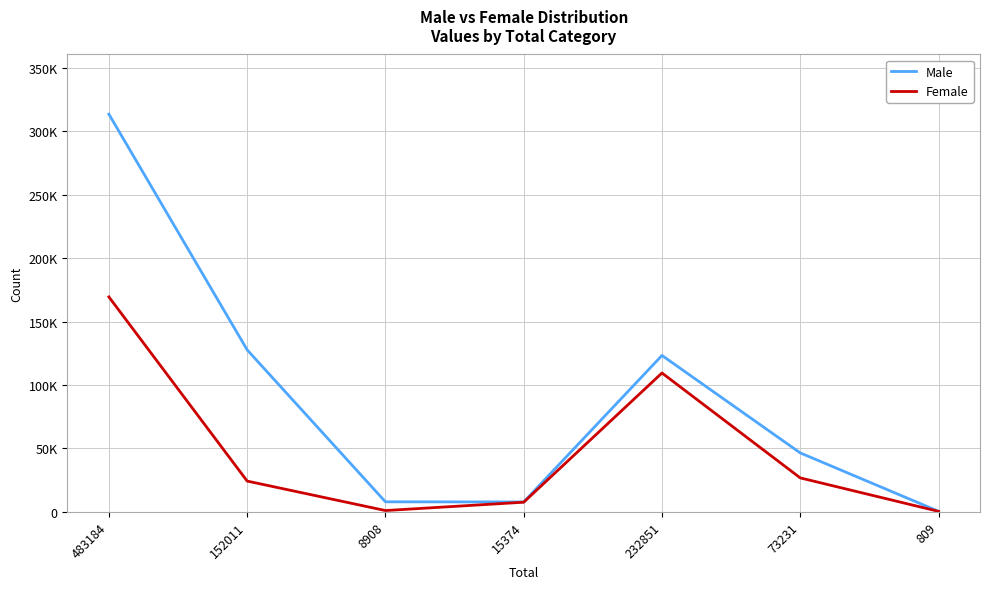

Which label corresponds to the largest value in the chart?

483184